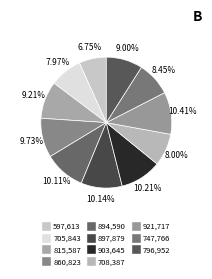

How many segments does this pie chart have?

11